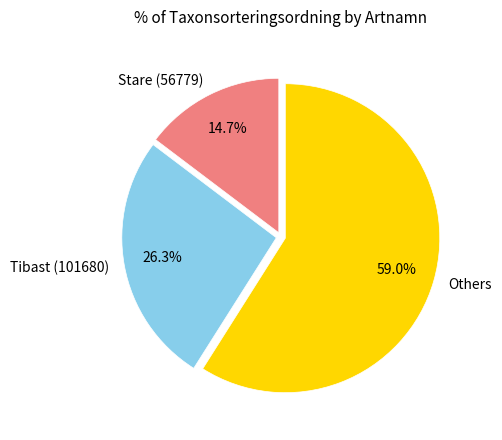

Does Stare (56779) represent more than half of the total?

No